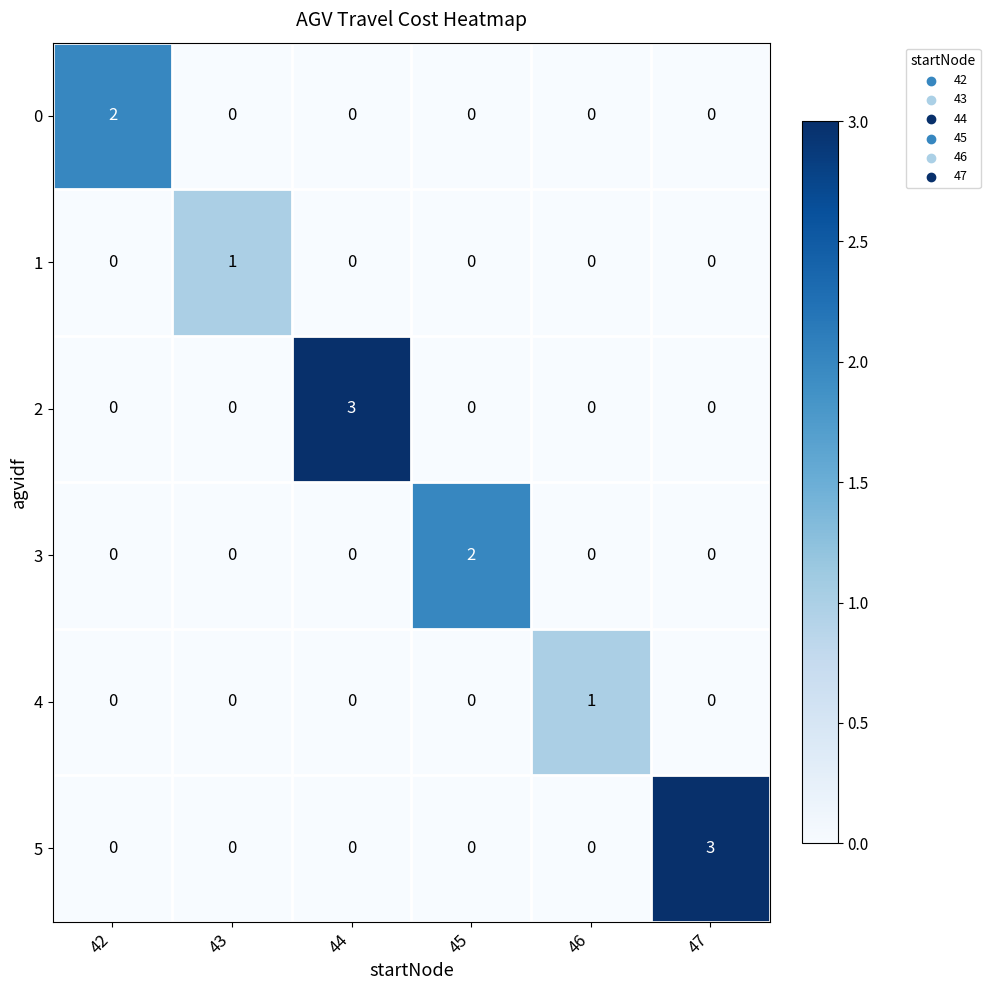

How many 4 values are between 0 and 1?

6